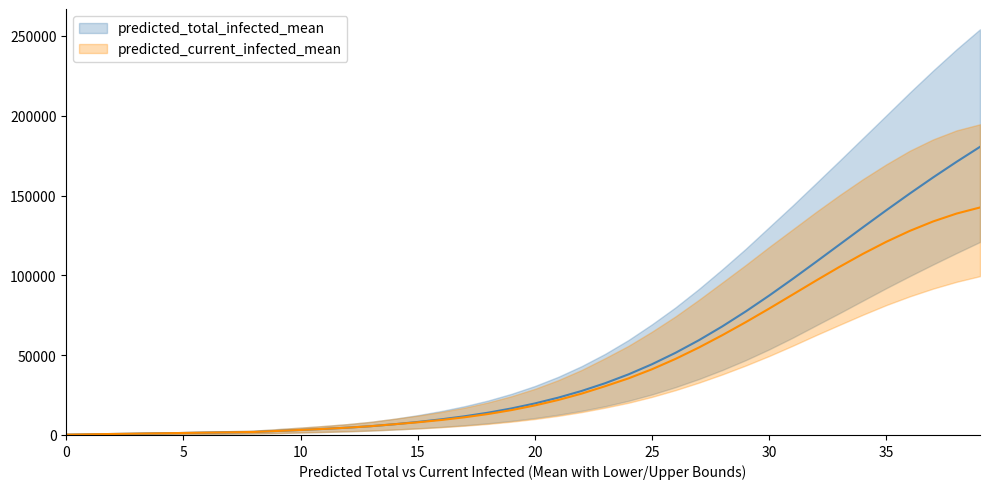

At which label is current_infected_lower closest to 49802?

30